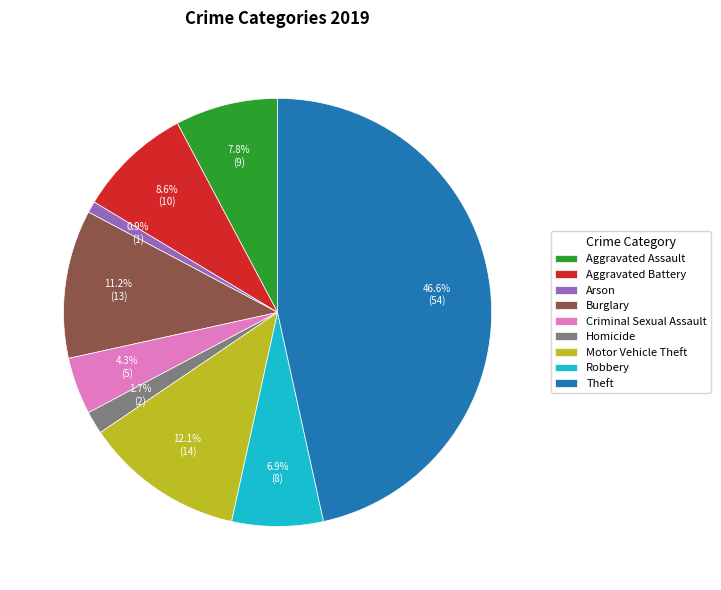

To the nearest percent, what portion does Aggravated Battery represent?

9%